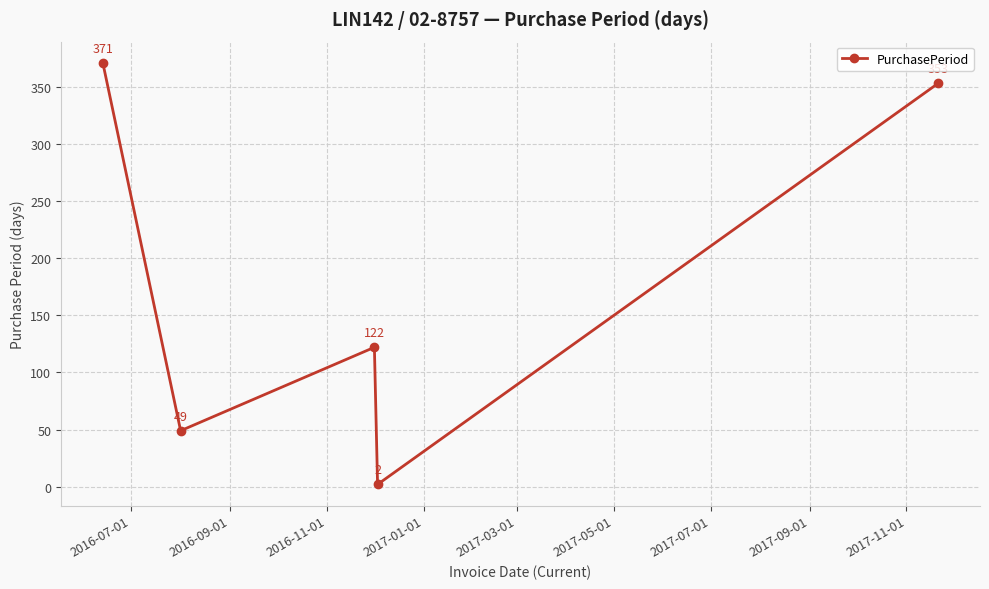

What is the value of the 2nd point from the left?

49